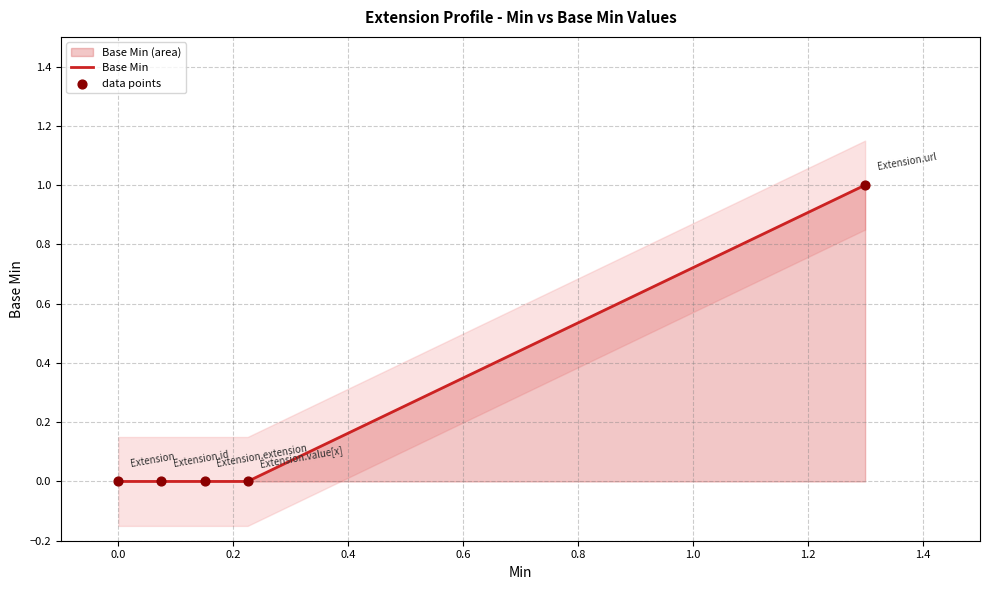

Which series contains the lowest Y value?

Base Min